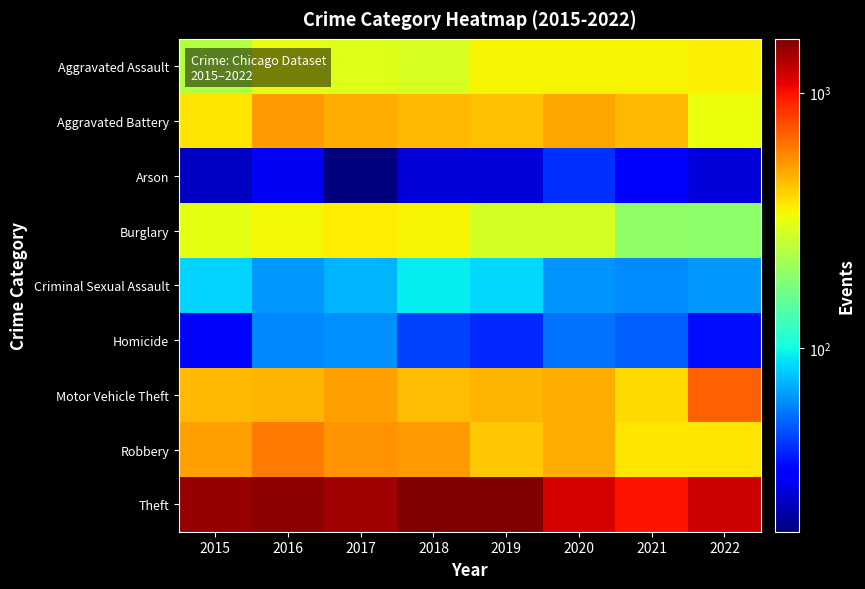

What is the minimum value shown in the chart?

19